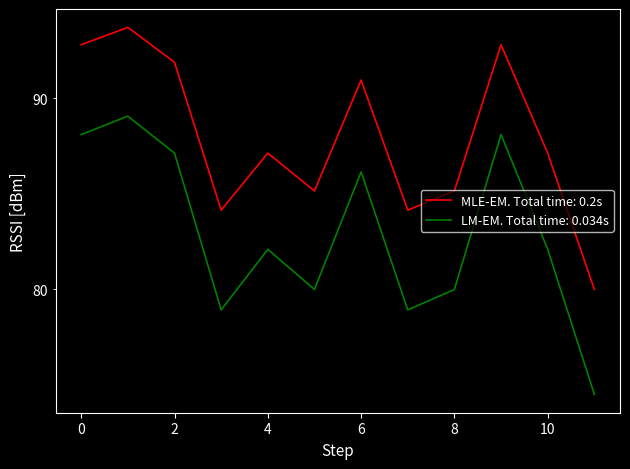

Rank the categories by value from lowest to highest.

11, 3, 7, 5, 8, 4, 10, 6, 2, 0, 9, 1